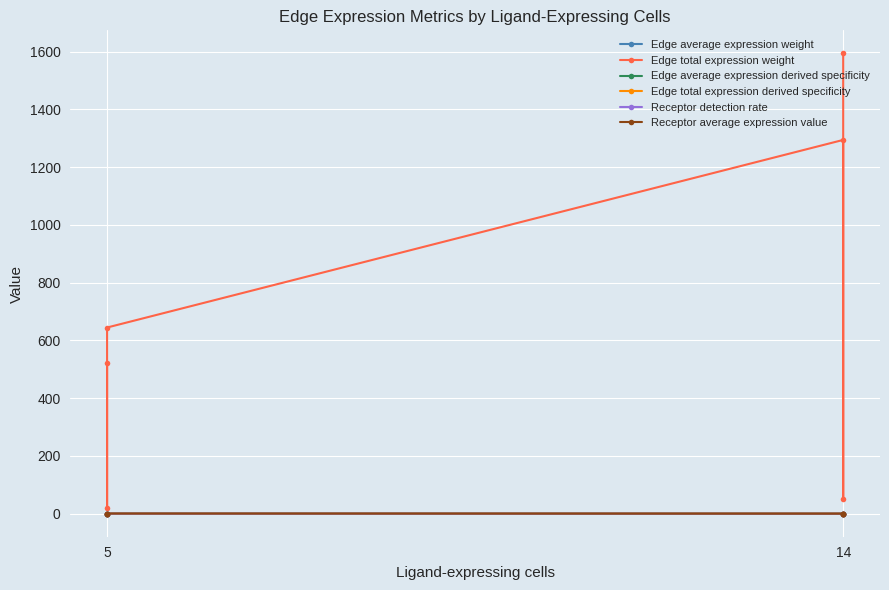

True or false: Edge total expression derived specificity has a value of 0.2 at 5.

False